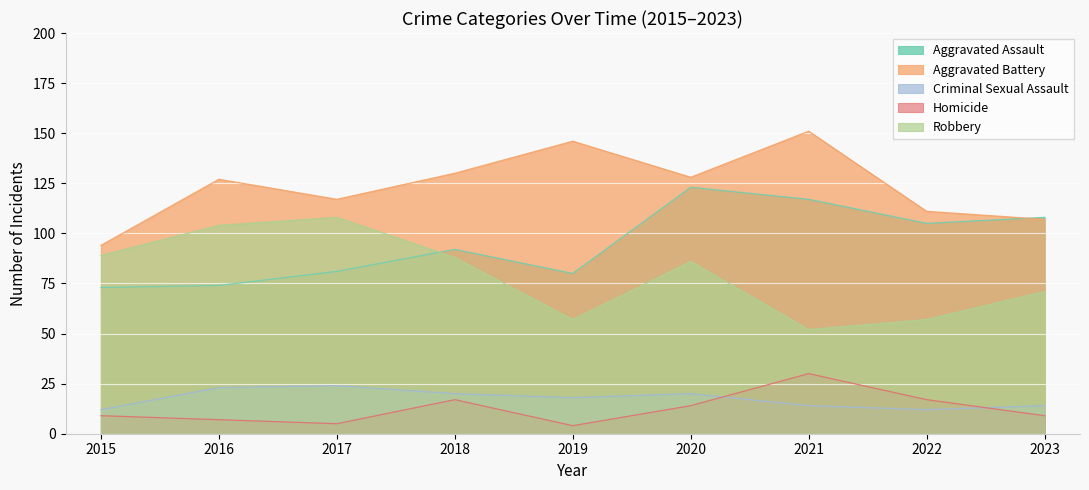

At which category is the sum across all series the highest?

2020